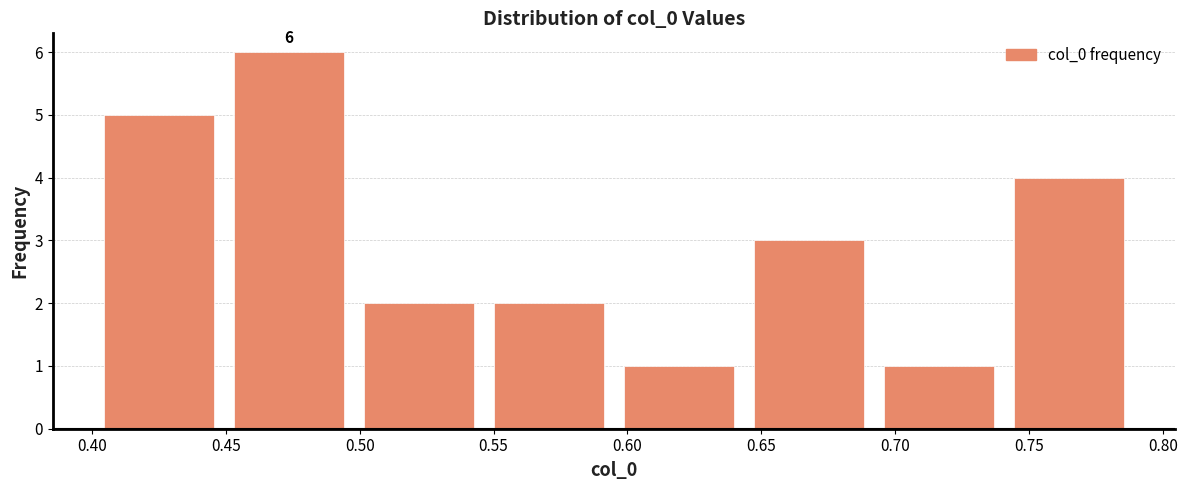

Which range on the x-axis has the tallest bar?

0.450 to 0.500